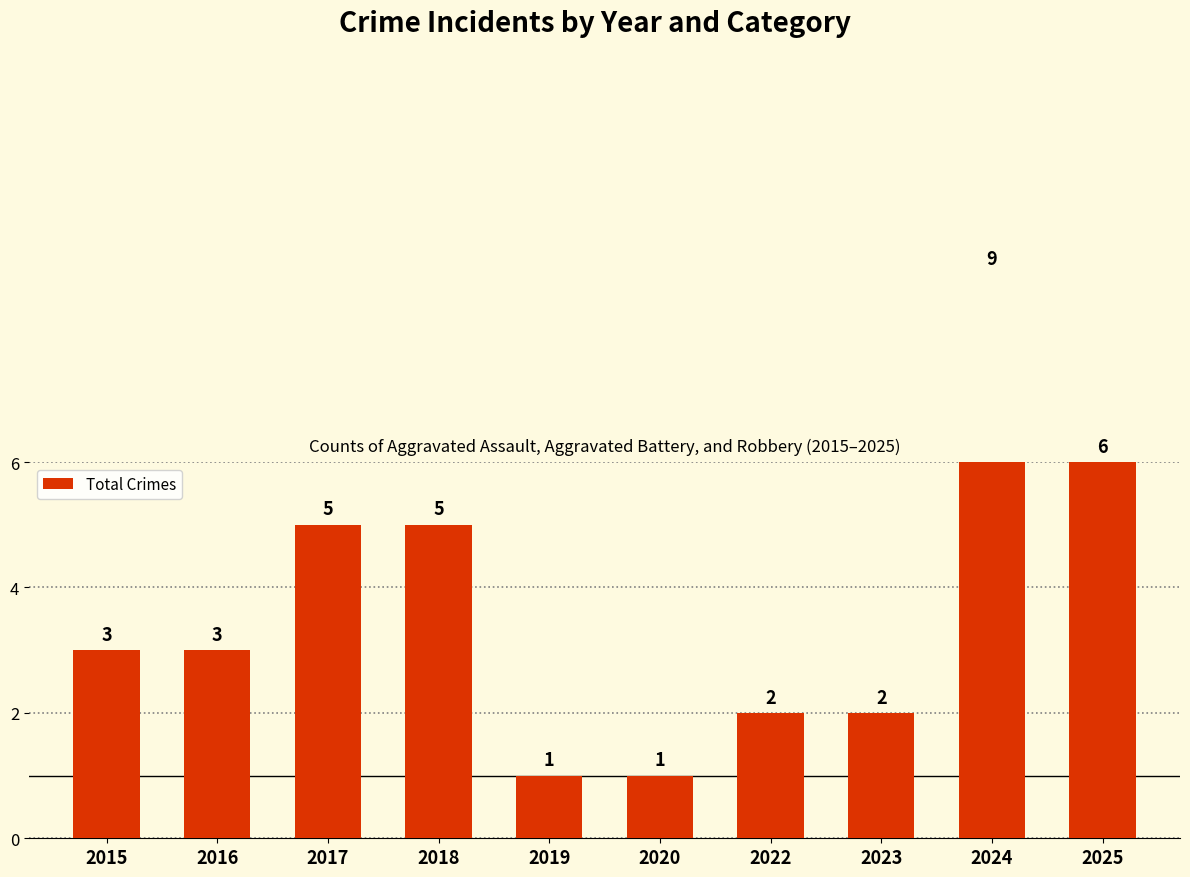

List the labels in order of value, largest first.

2024, 2025, 2017, 2018, 2015, 2016, 2022, 2023, 2019, 2020